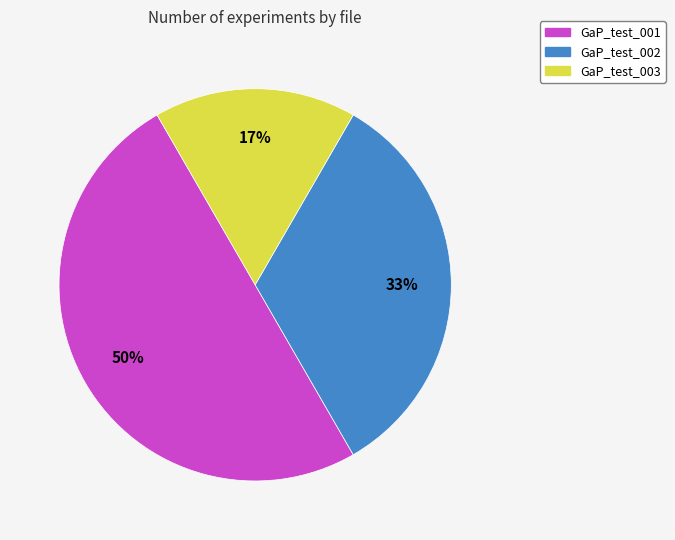

To the nearest percent, what portion does GaP_test_002 represent?

33%